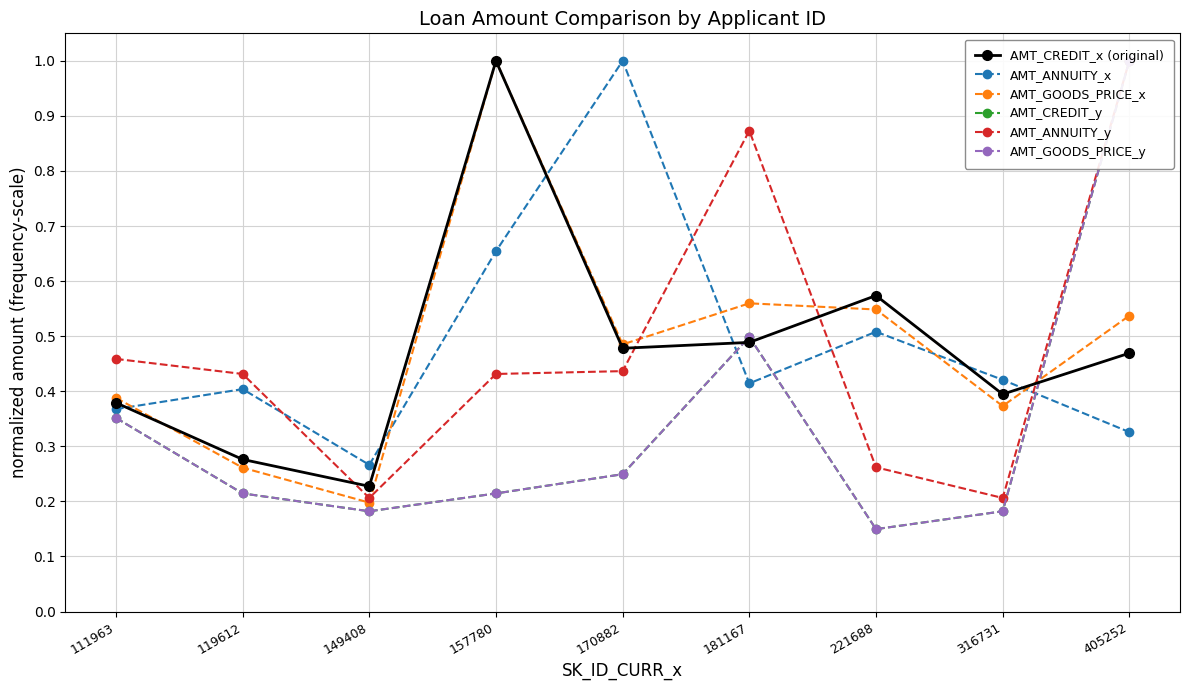

True or false: AMT_CREDIT_y has a value of 0.1 at 316731.

False